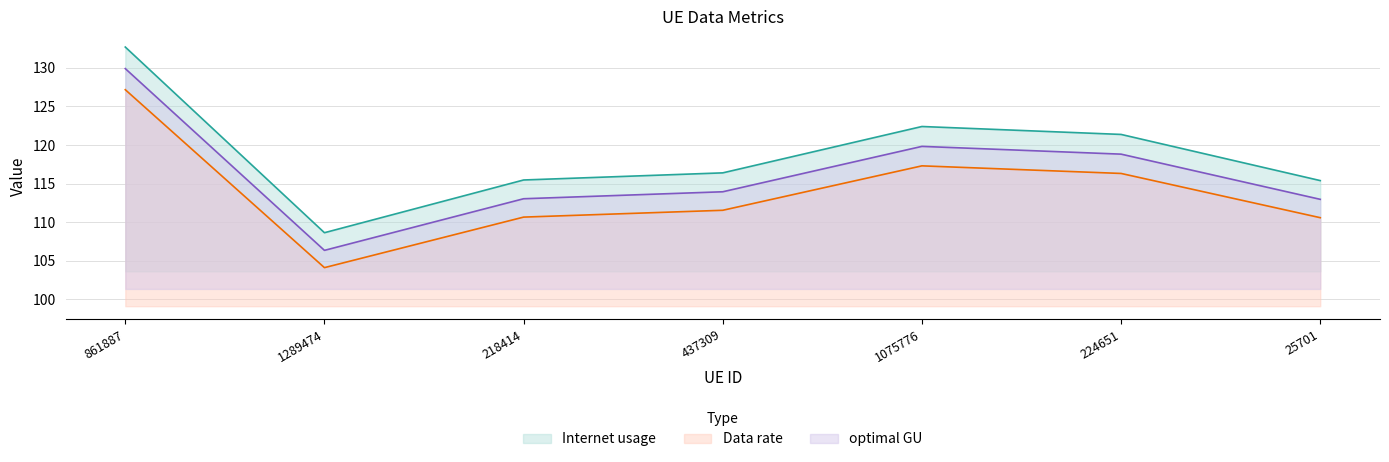

What is the difference between the maximum and minimum values in the Internet usage series?

24.1